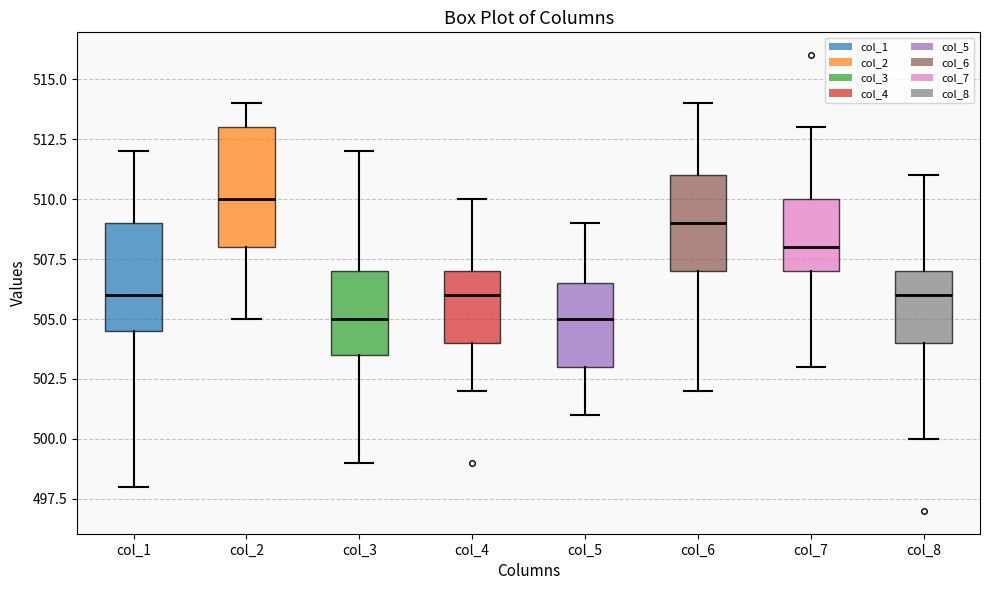

Where is the lower edge of the box for col_5 on the y-axis? The values are not printed on the chart, so give them approximately, as read against the axis.

503.0